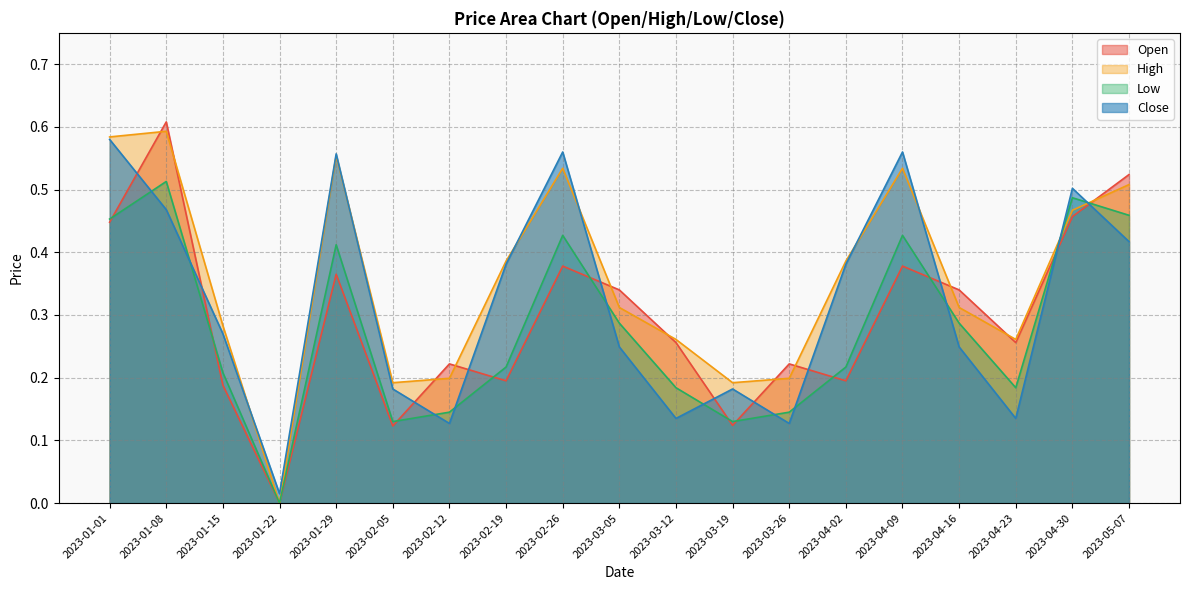

At which category is the sum across all series the highest?

2023-01-08